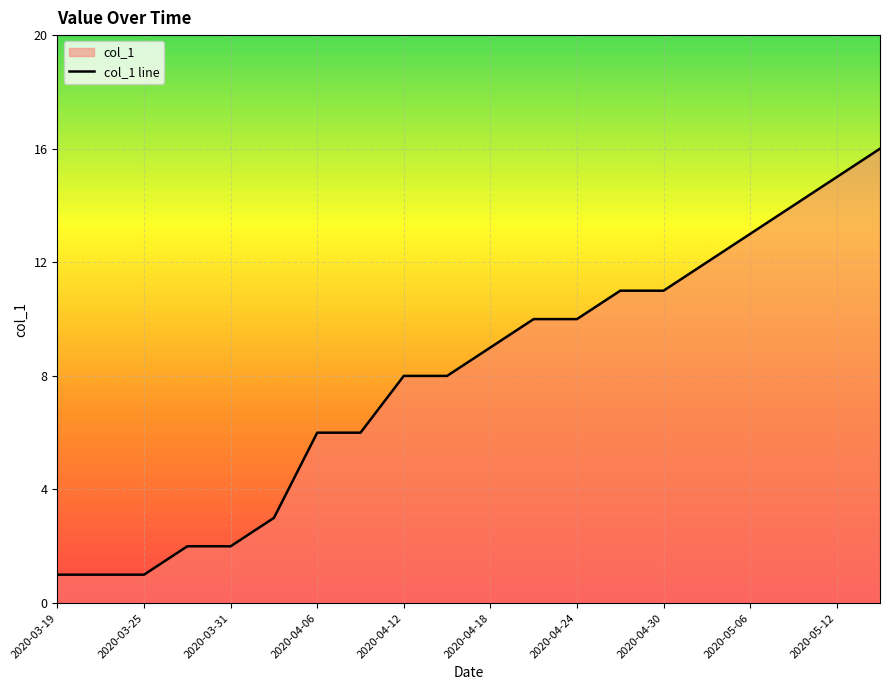

What position from the left is 19?

20